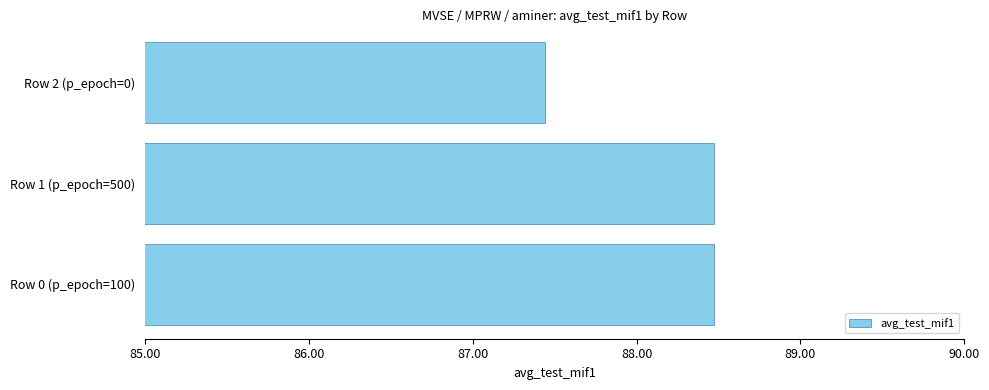

Reading bottom to top, what are all the values shown in this chart?

88.5	88.5	87.4